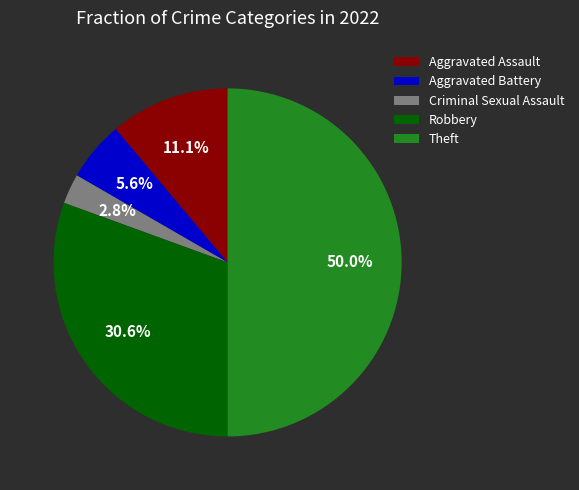

How many slices are in this pie chart?

5